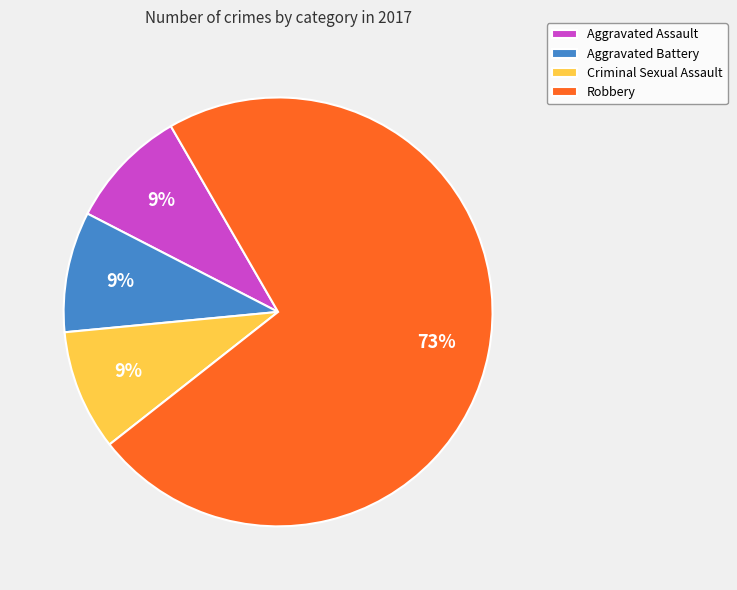

Do Aggravated Battery and Aggravated Assault together represent more than half of the pie?

No